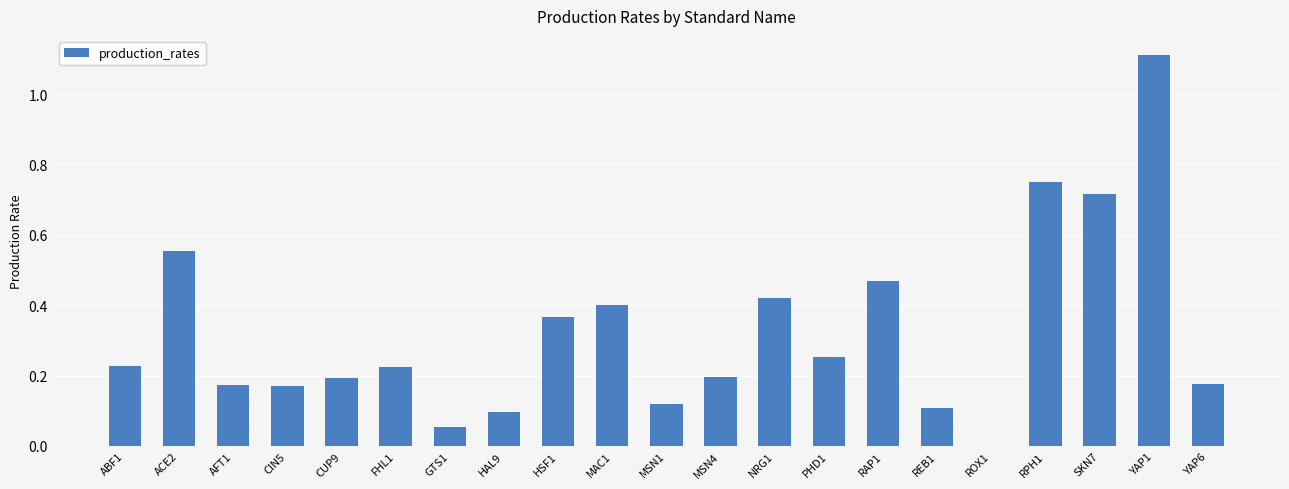

What is the maximum value shown in the chart?

1.1